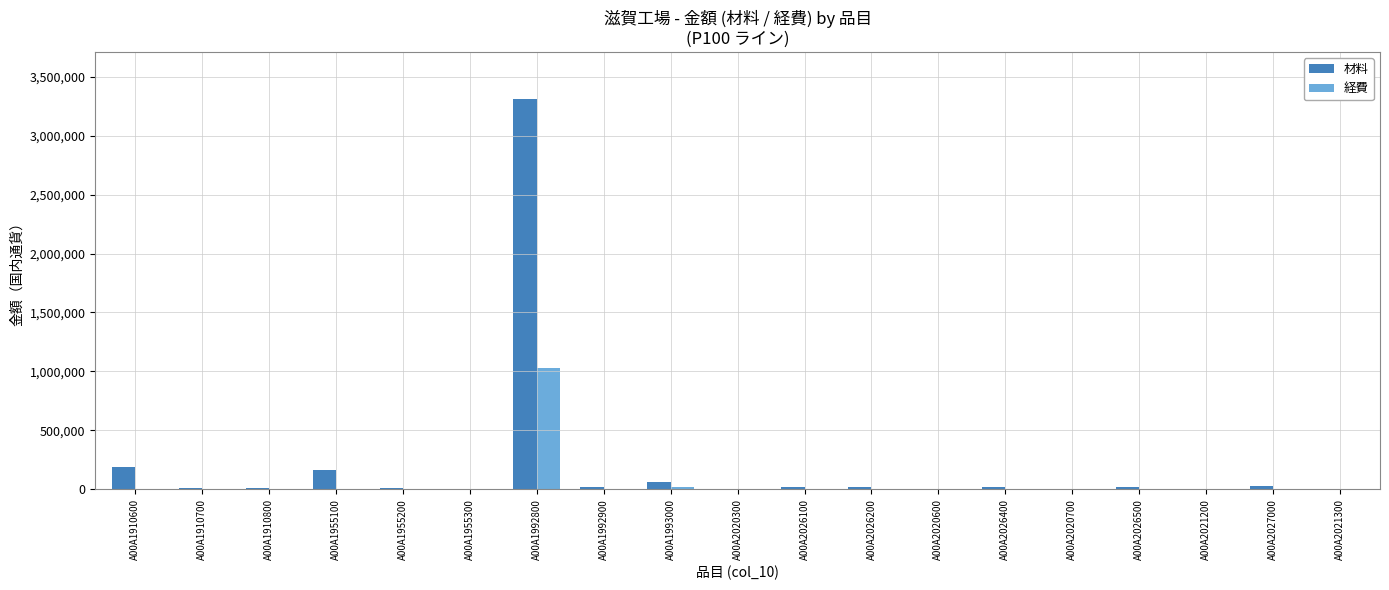

Which label corresponds to the largest value in the chart?

A00A1992800